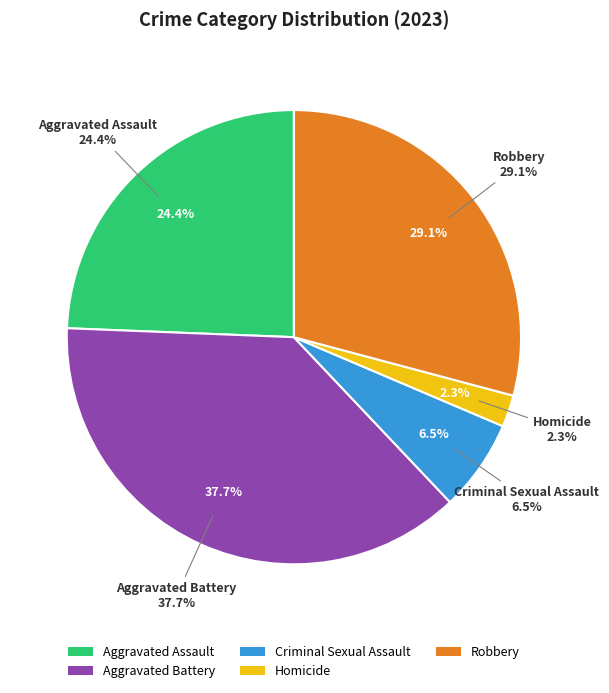

True or false: Robbery accounts for 20% of the total.

False